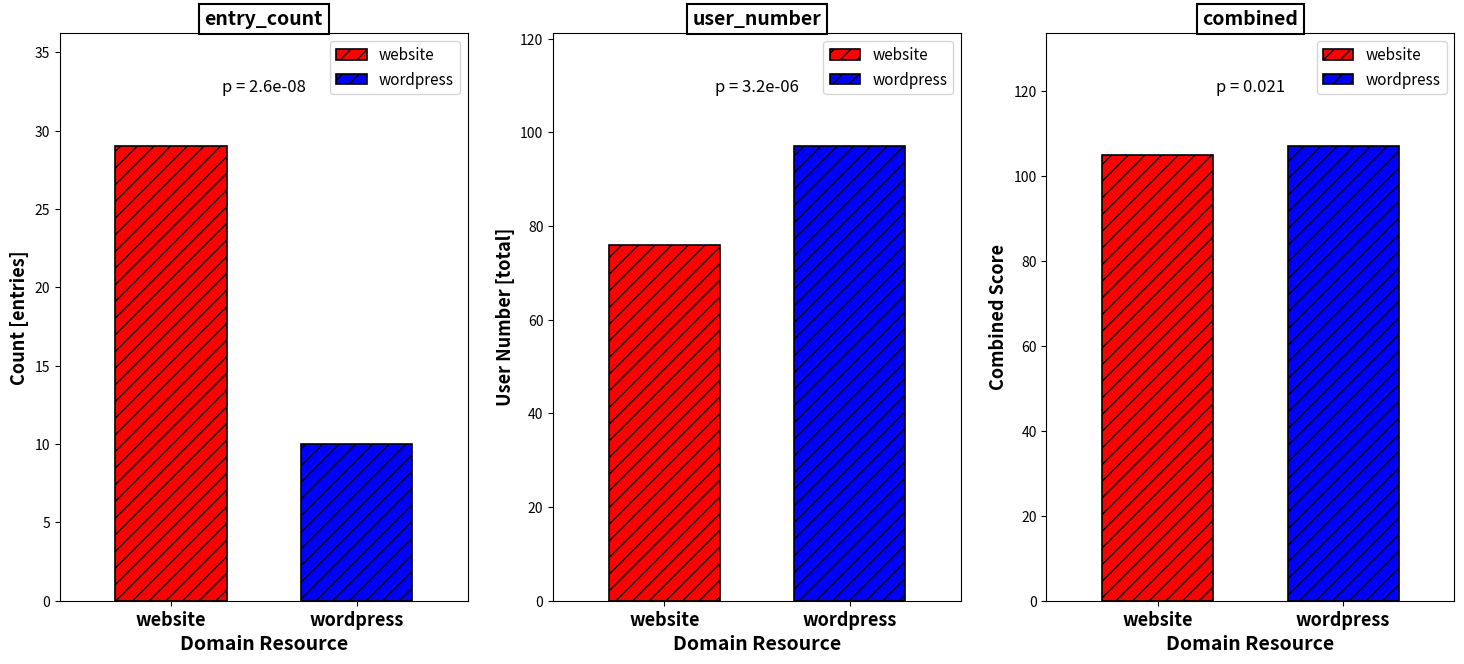

Does the chart contain stacked bars?

No